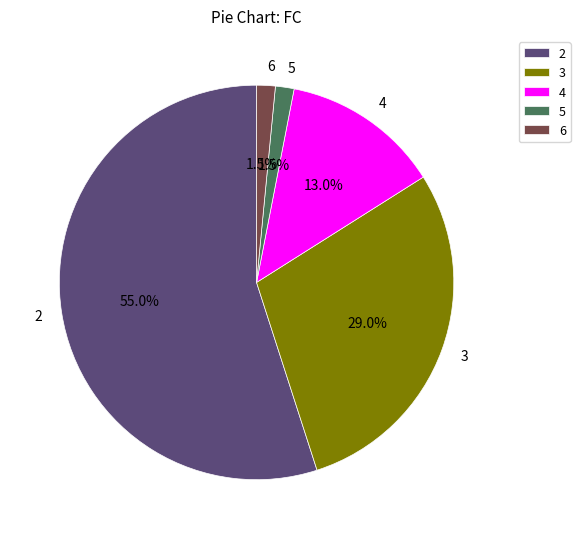

To the nearest percent, what is the combined percentage of 2 and 3?

84%